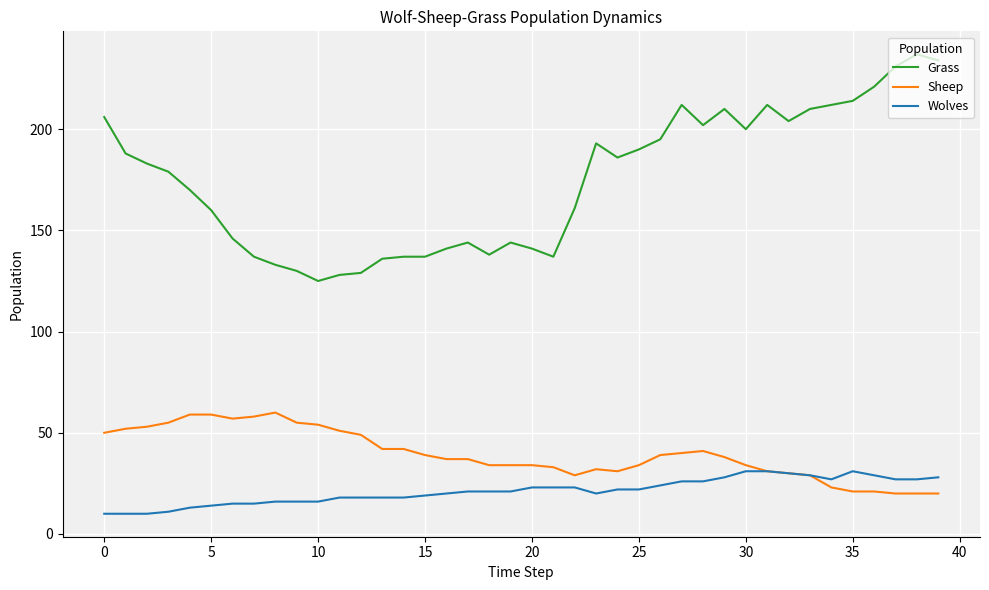

Which series has the largest range (max minus min)?

Grass